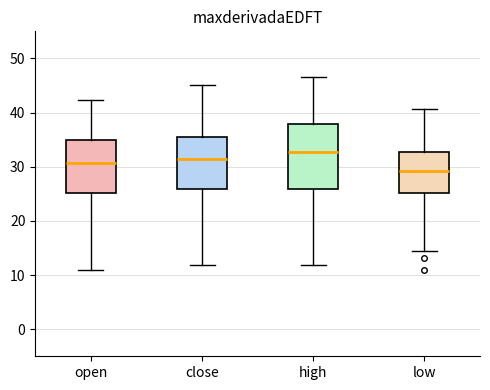

Where is the upper edge of the box for low on the y-axis? The values are not printed on the chart, so give them approximately, as read against the axis.

33